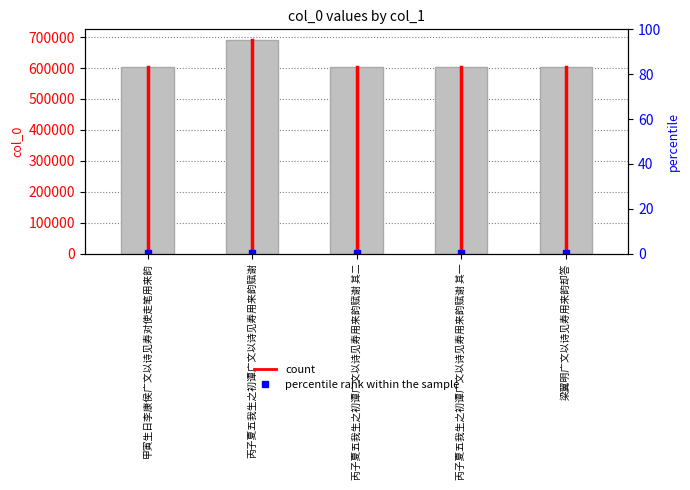

Where does the data first go above 604800?

丙子夏五我生之初谭广文以诗见寿用来韵赋谢